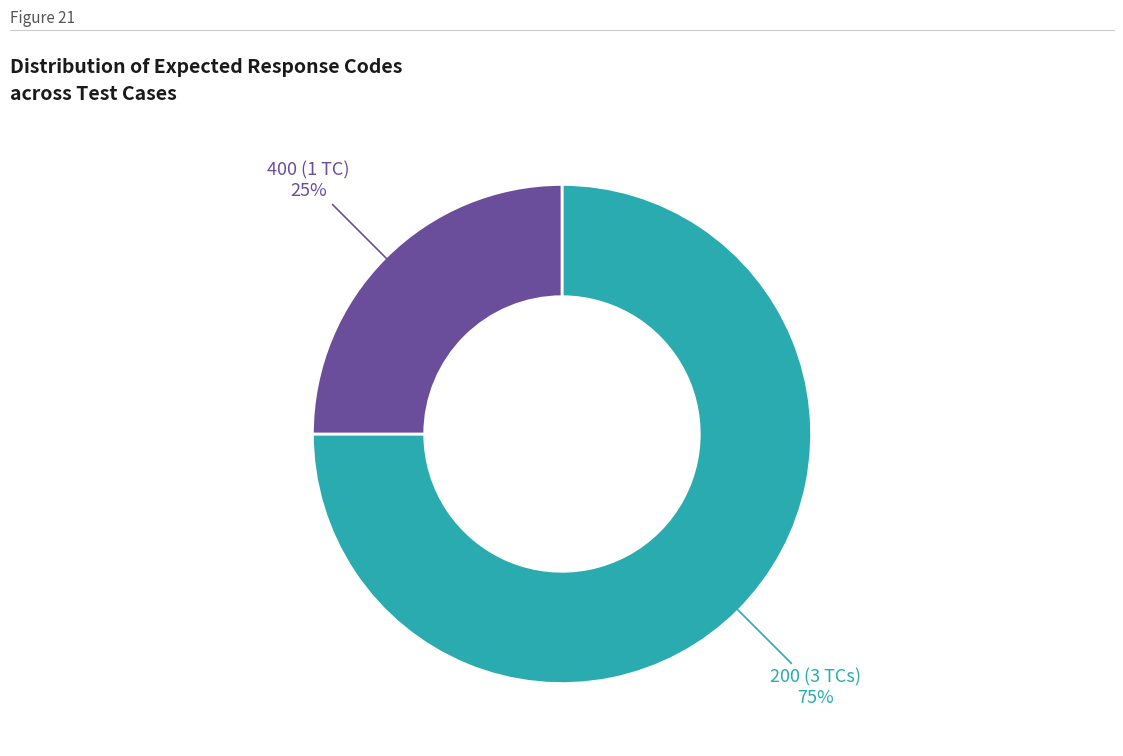

Is there any slice that represents more than half of the pie?

Yes